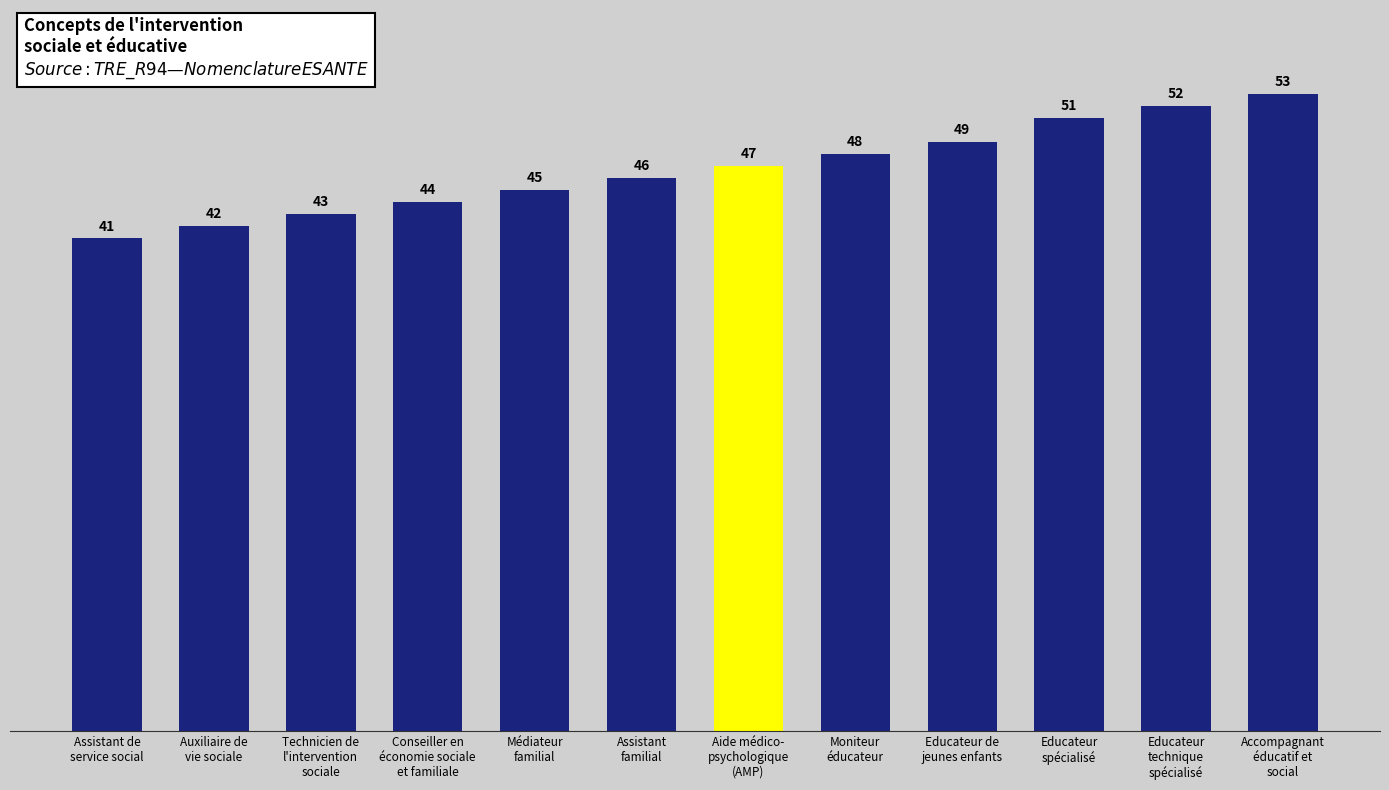

What is the difference between the maximum and second lowest values?

11